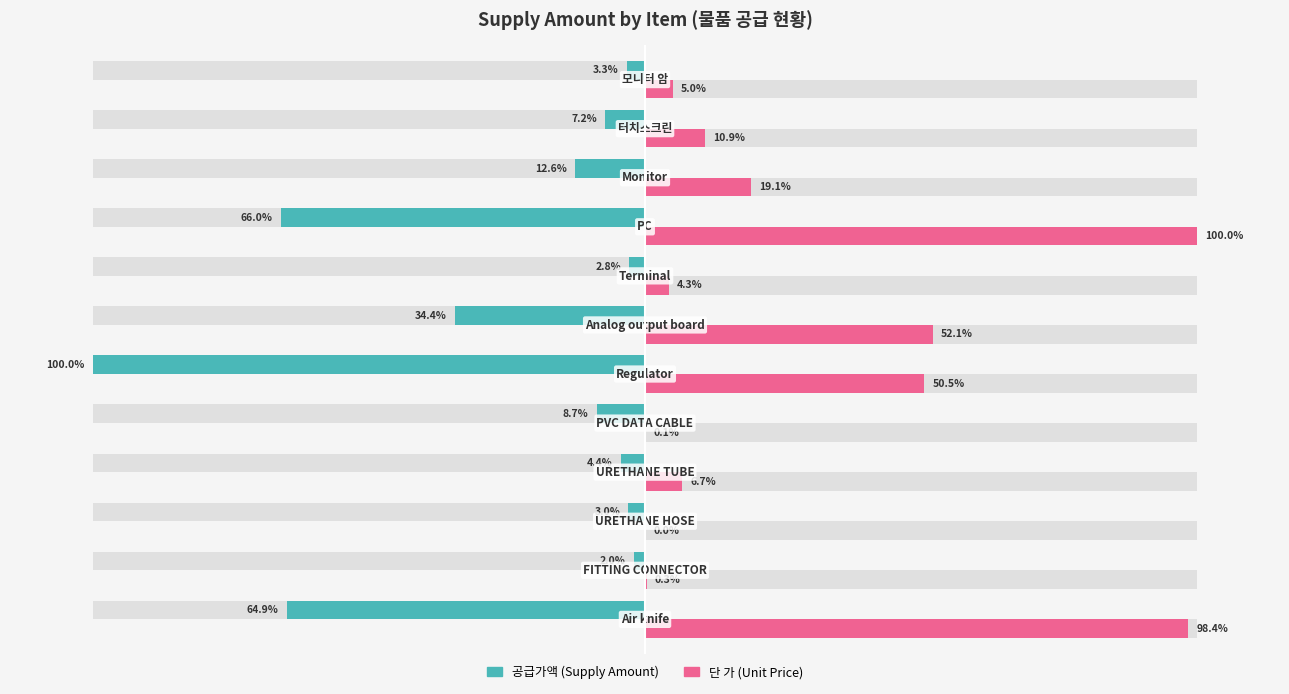

How many distinct data groups are displayed?

2